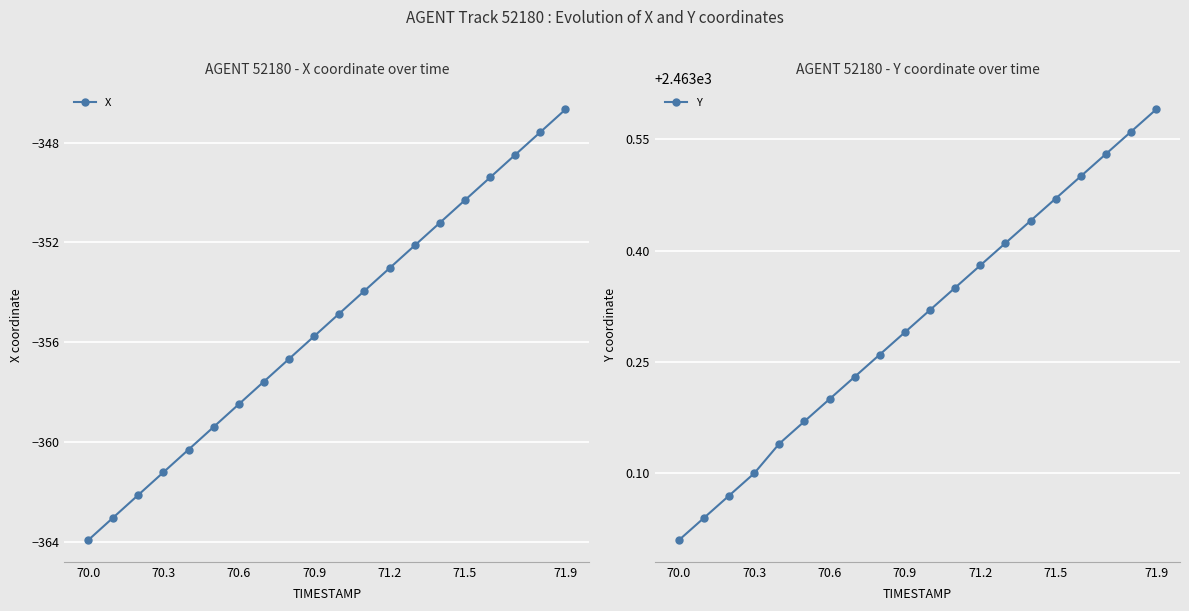

The X series shows -92.1 at 71.5. True or false?

False